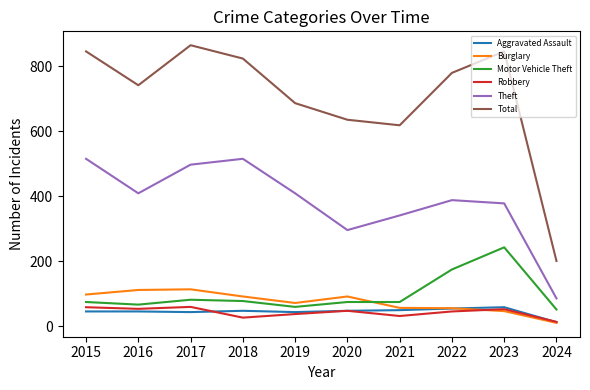

How many series are shown in this chart?

6